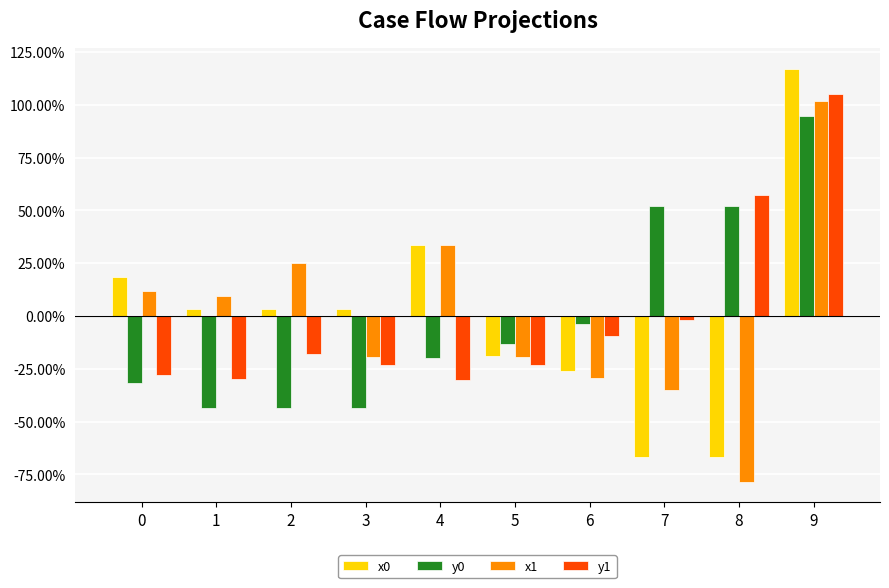

What is the sum of the x0 values at 8 and 5?

-85.8